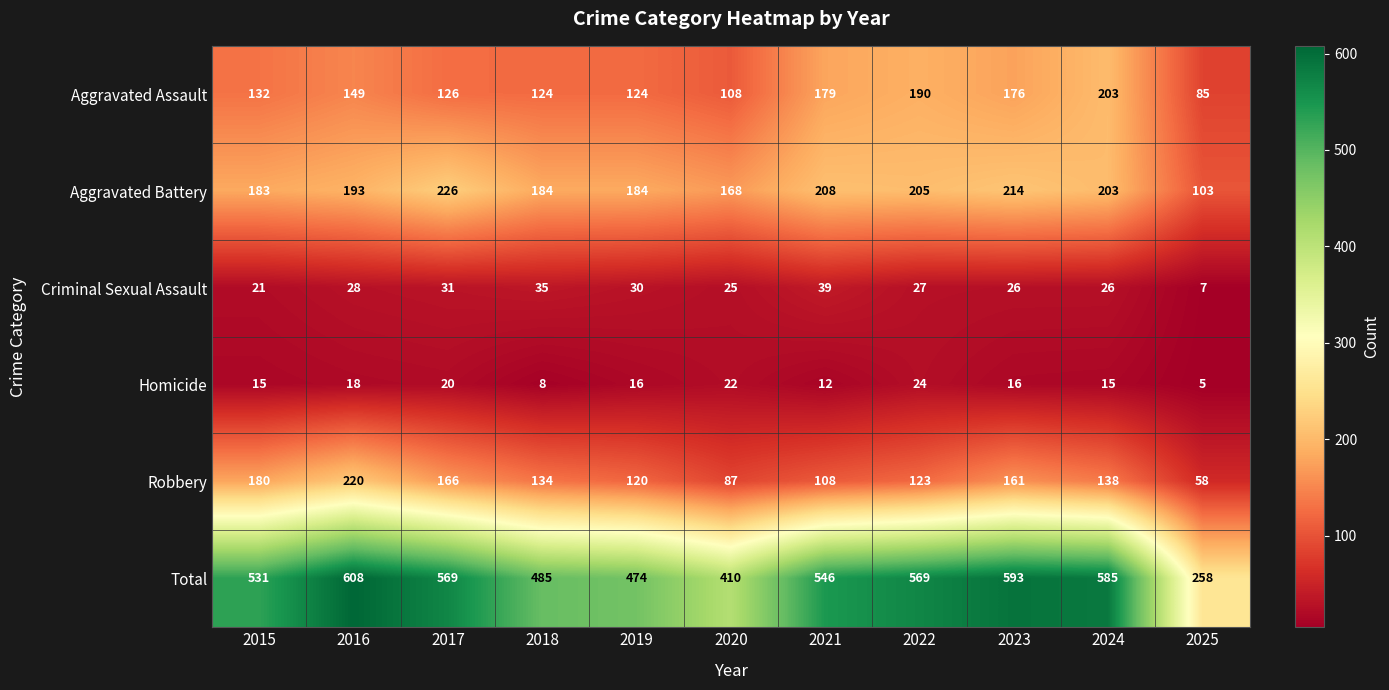

At which label is Criminal Sexual Assault closest to 23?

2015